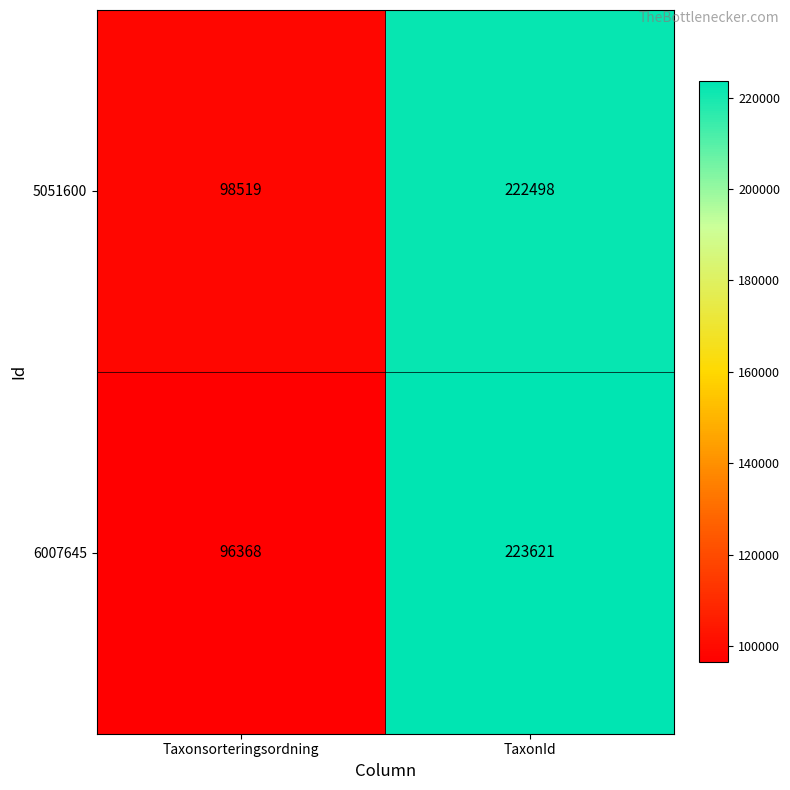

Reading right to left, list all the values displayed in this chart.

5051600: TaxonId=222498	Taxonsorteringsordning=98519
6007645: TaxonId=223621	Taxonsorteringsordning=96368